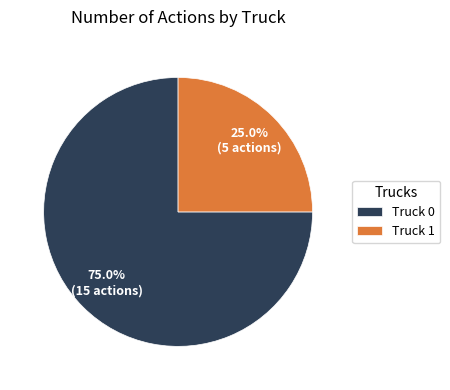

Approximately how many times larger is the value at Truck 0 compared to Truck 1?

3.0